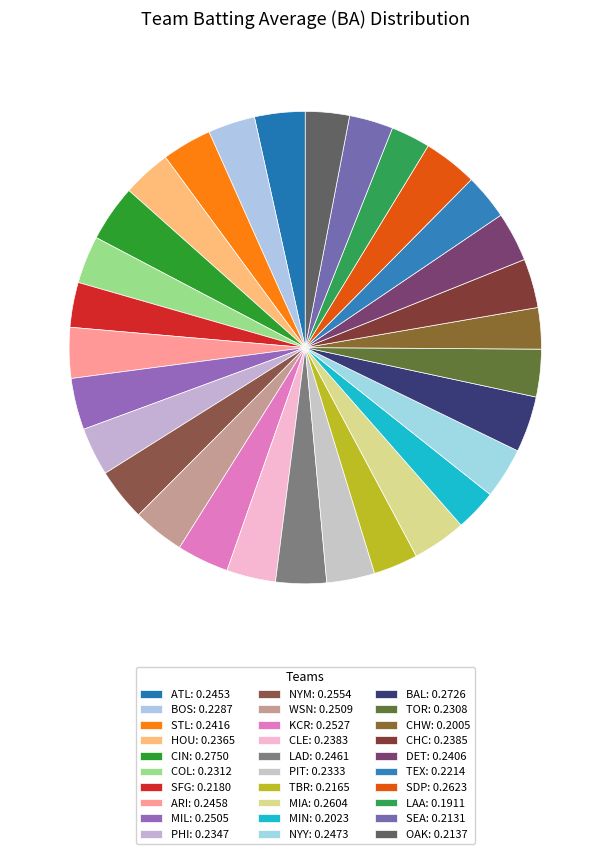

Which category has the biggest portion of the pie?

CIN